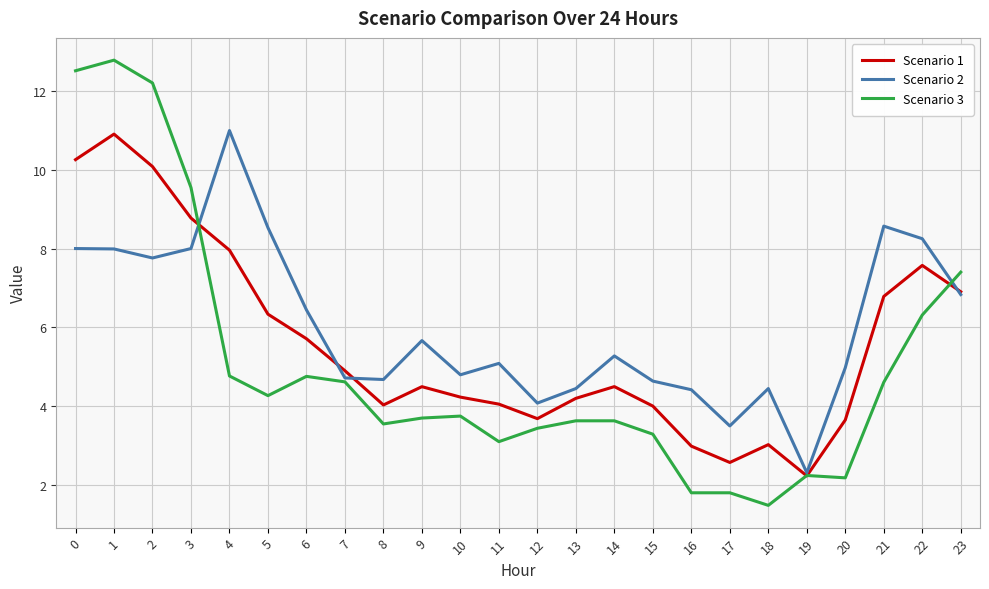

What is the minimum value for Scenario 1?

2.2